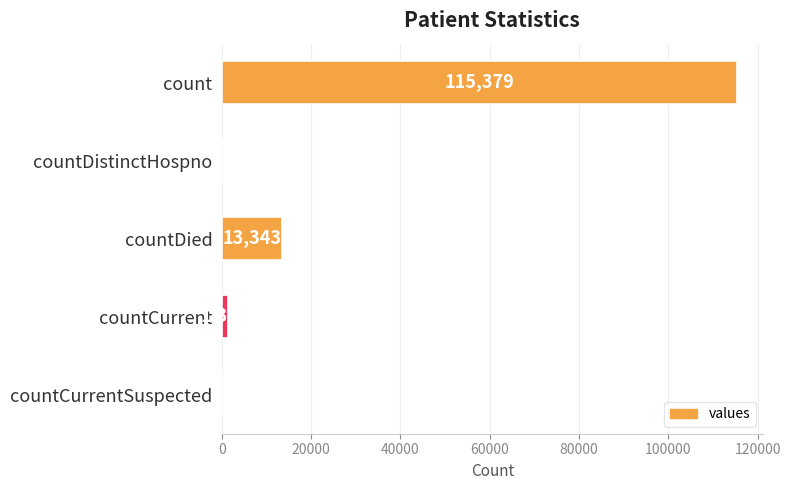

What is the average value?

26021